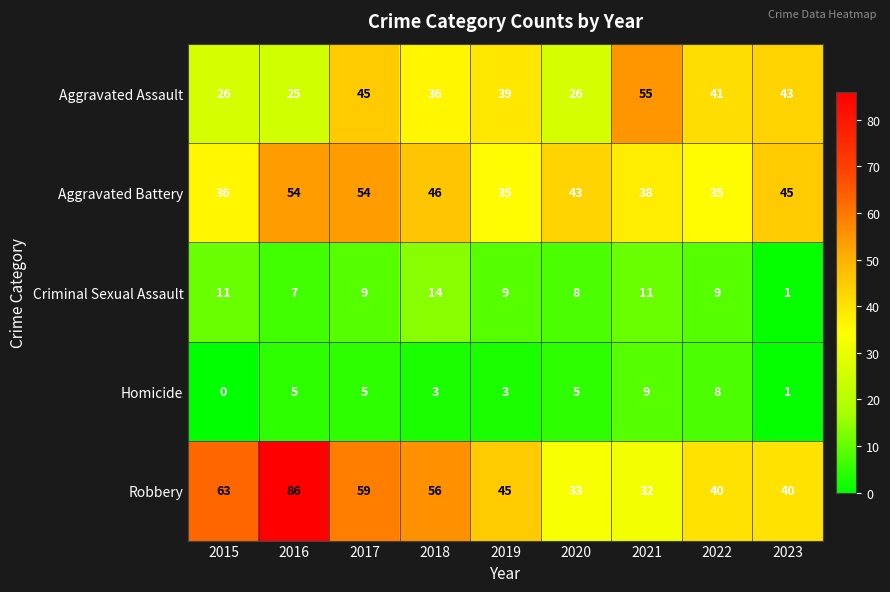

What value does the Criminal Sexual Assault series have at 2022, to the nearest 5?

10